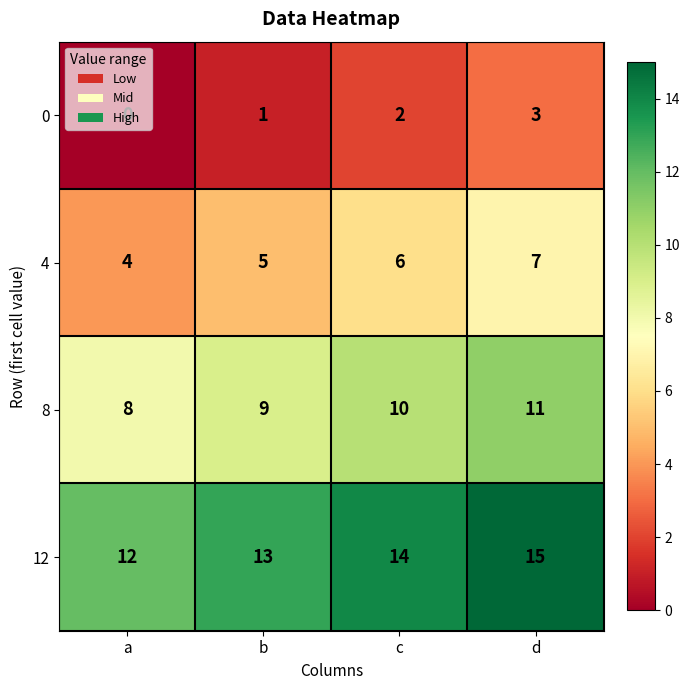

At d, list the series in order from largest to smallest.

12, 8, 4, 0